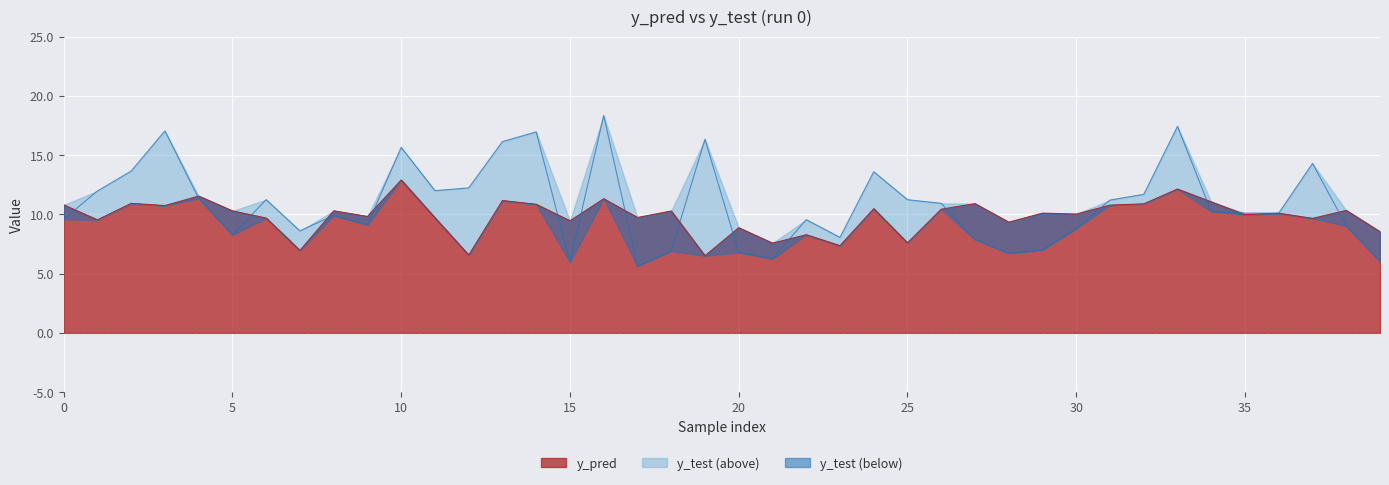

What is the total value across all series at 21?

13.8